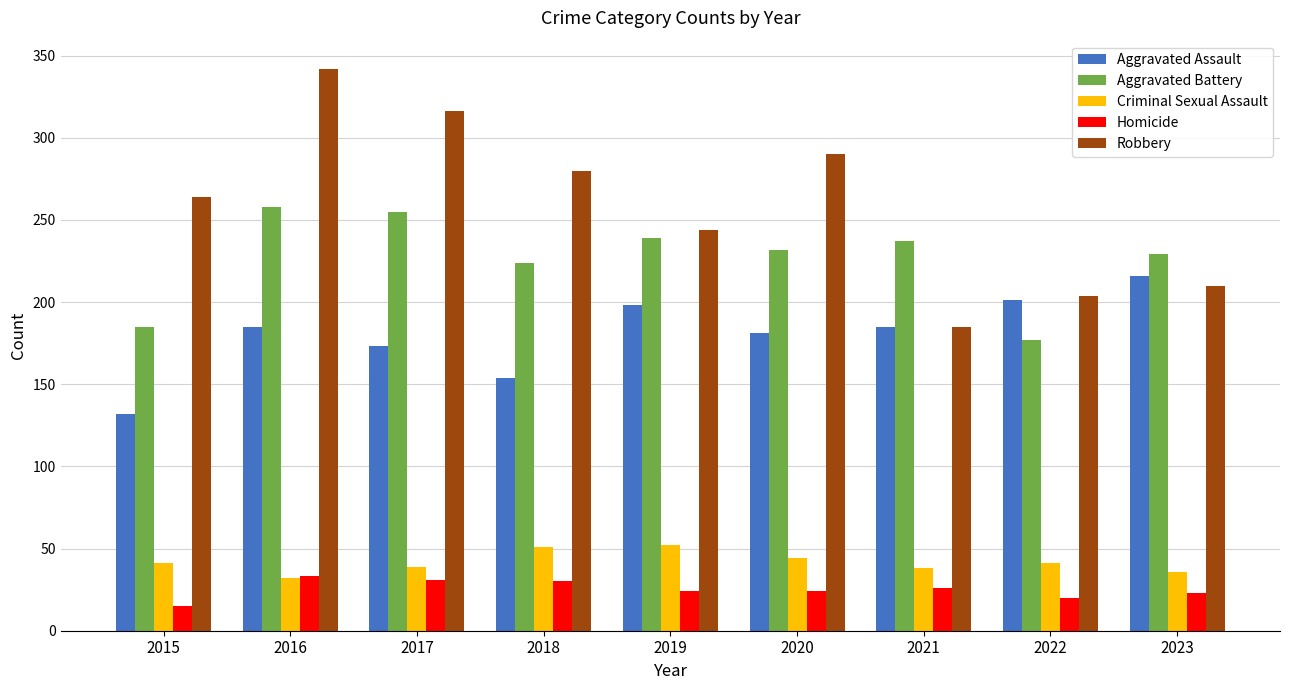

Are the bars grouped side by side (vs. stacked)?

Yes